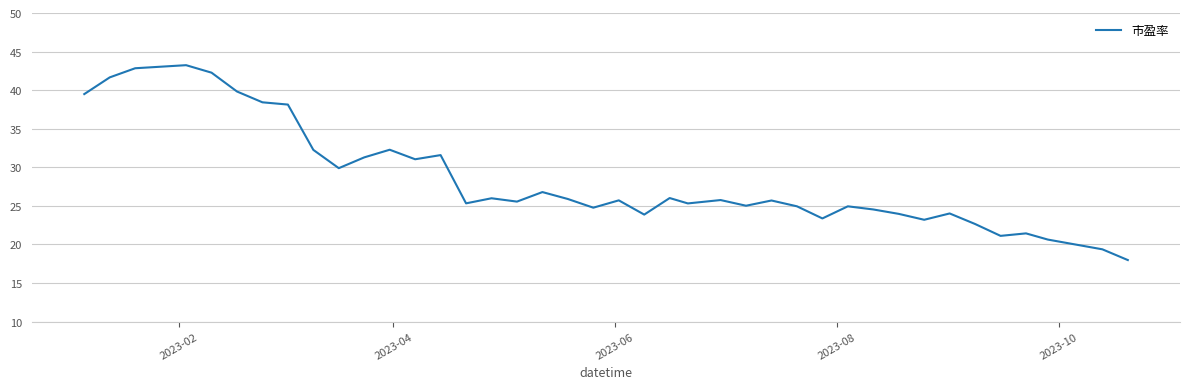

What is the minimum value shown in the chart?

18.0